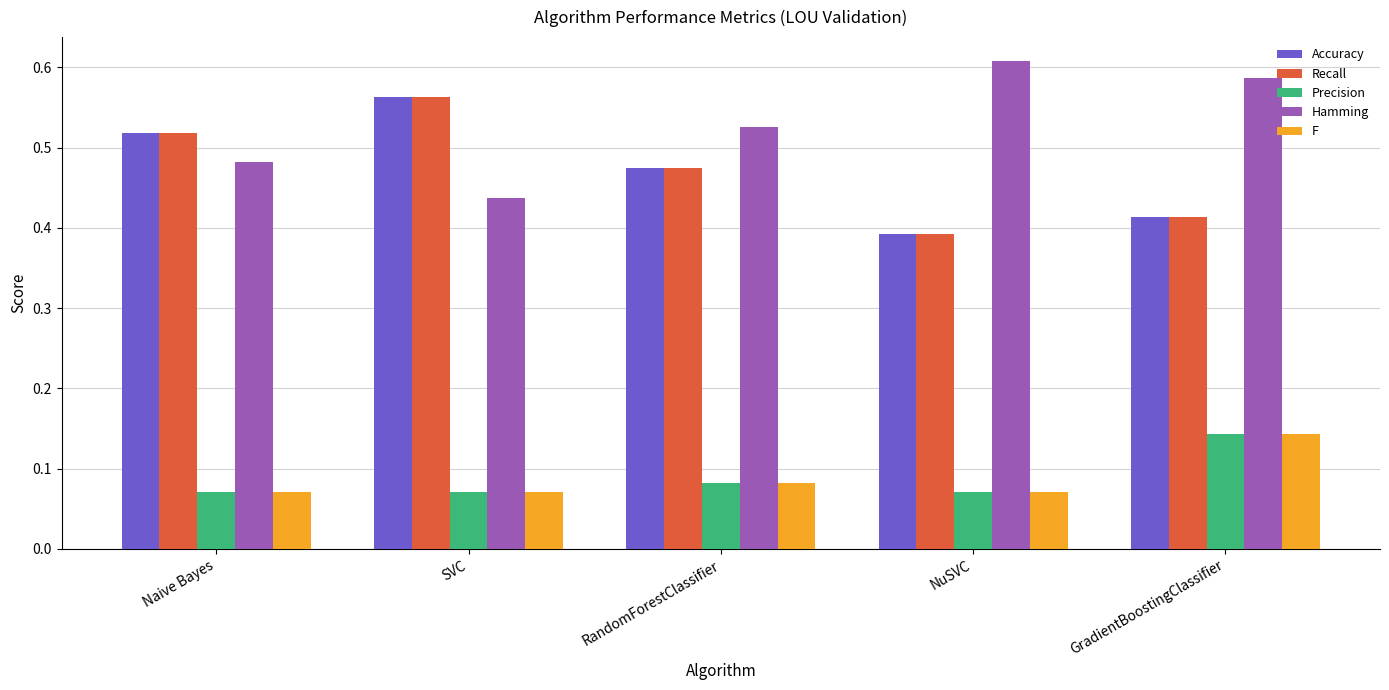

The Recall series shows 0.7 at GradientBoostingClassifier. True or false?

False